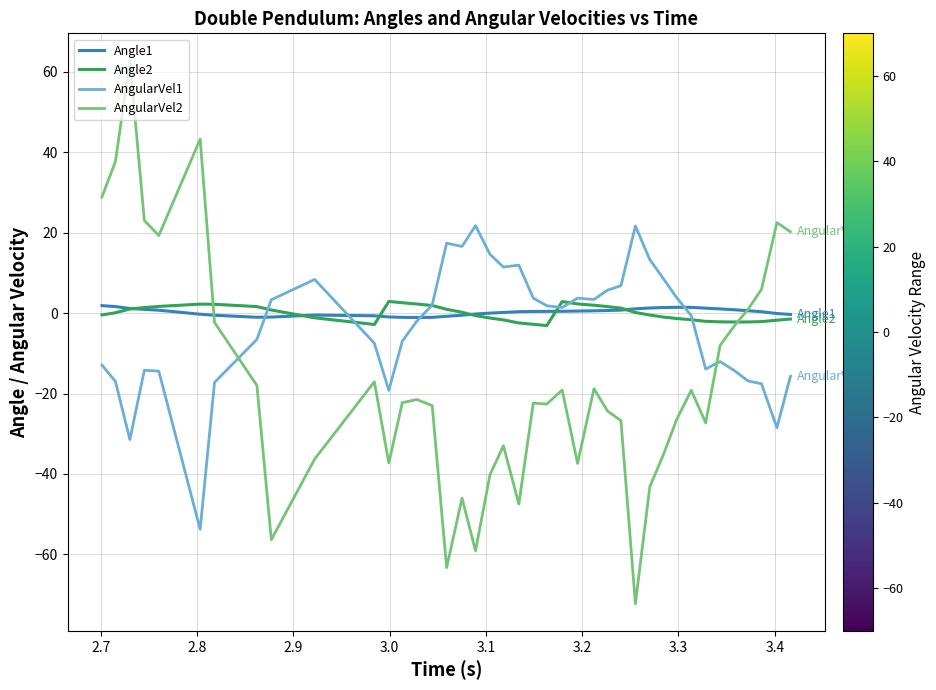

How many intersections are there between Angle1 and AngularVel2?

2